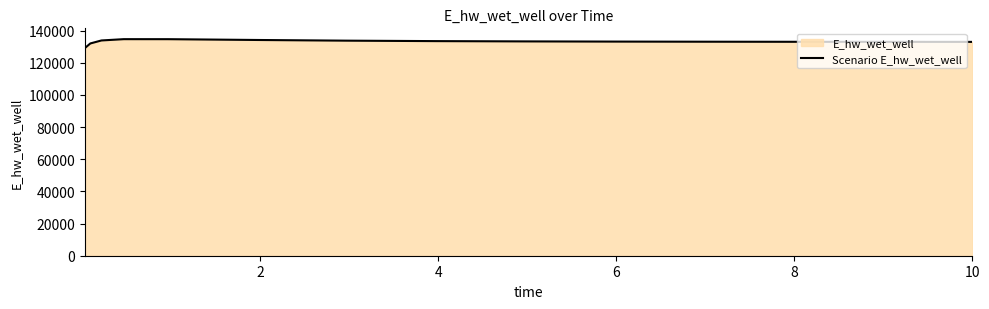

What is the difference between the maximum and minimum values?

5580.2